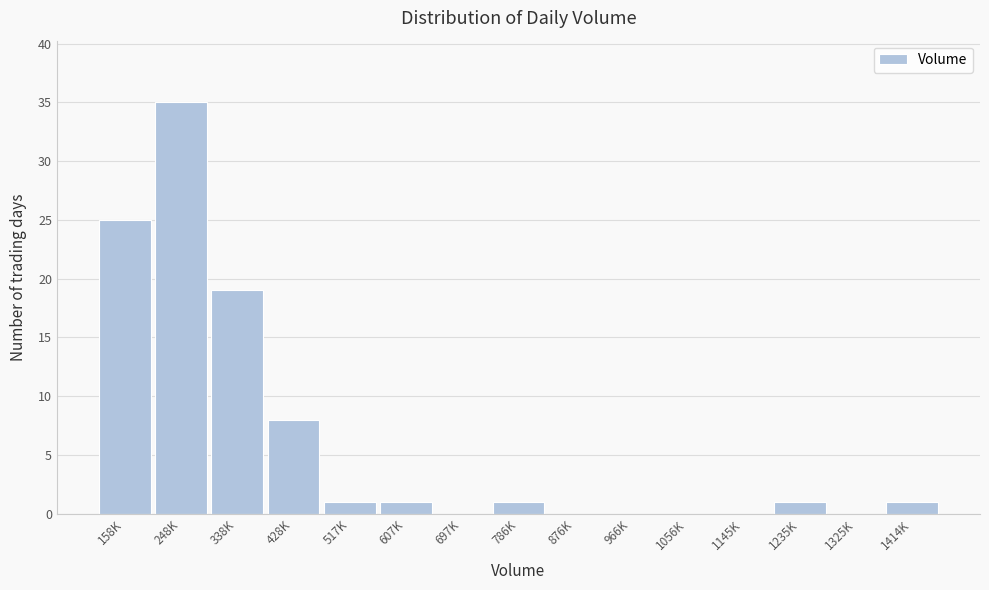

Reading right to left, transcribe all the data shown in this chart.

1414K=1	1325K=0	1235K=1	1145K=0	1056K=0	966K=0	876K=0	786K=1	697K=0	607K=1	517K=1	428K=8	338K=19	248K=35	158K=25